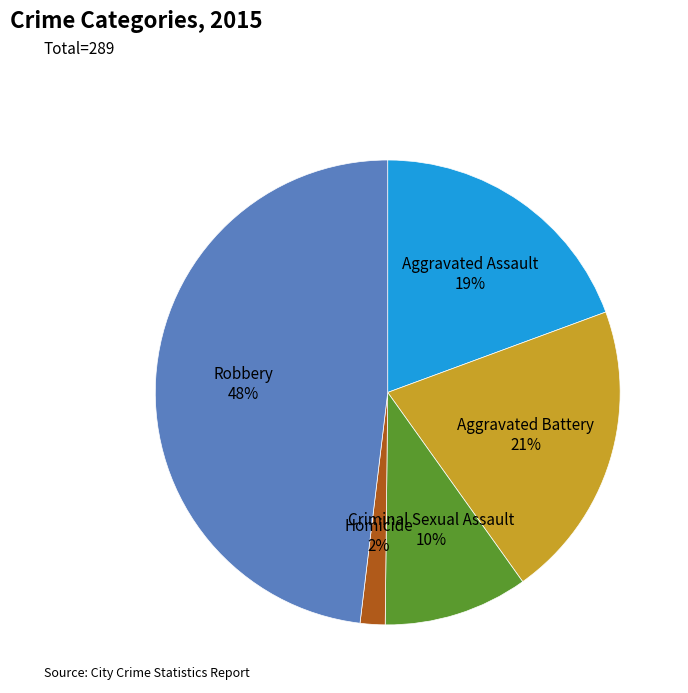

Is it true that Robbery is 48% of the pie?

True